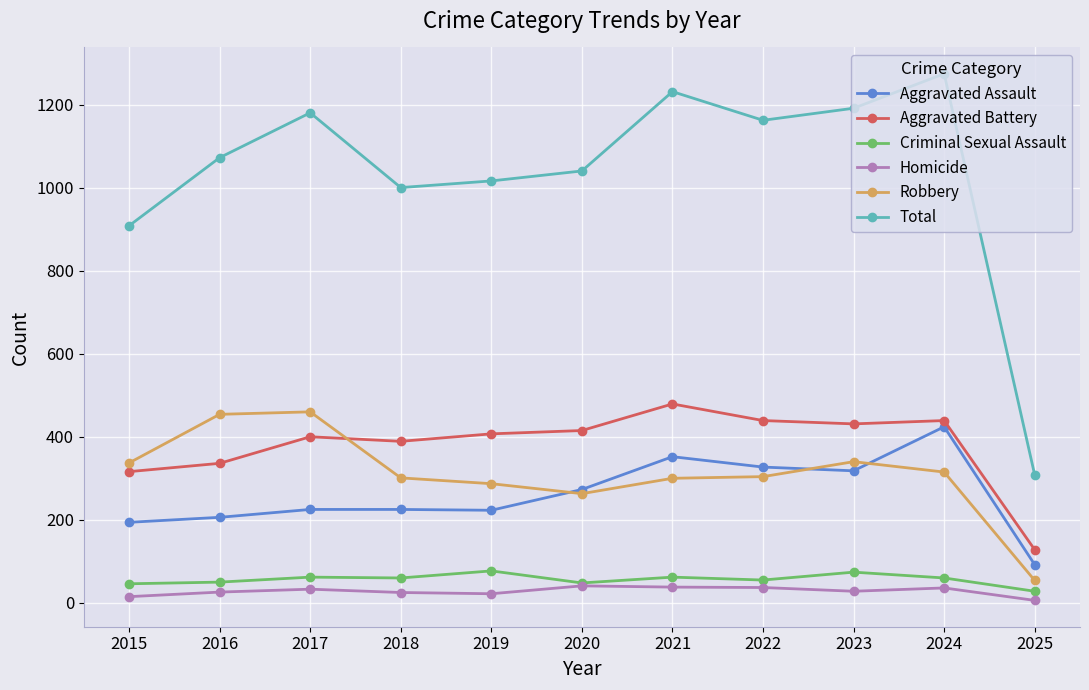

What is the sum of all Total values?

11382